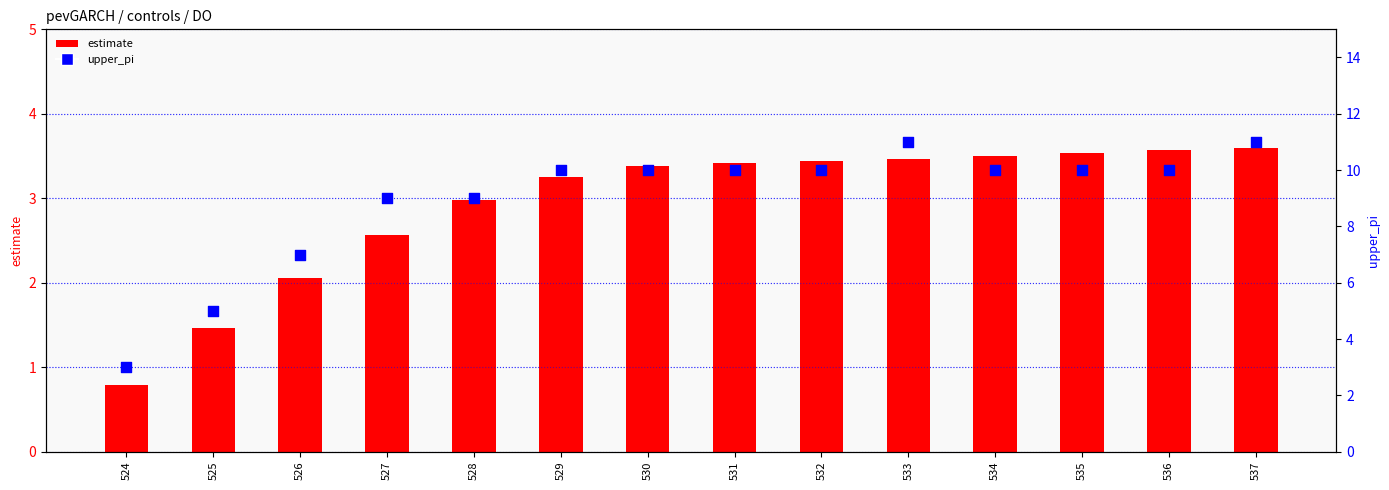

At how many categories does at least one series exceed 8?

11